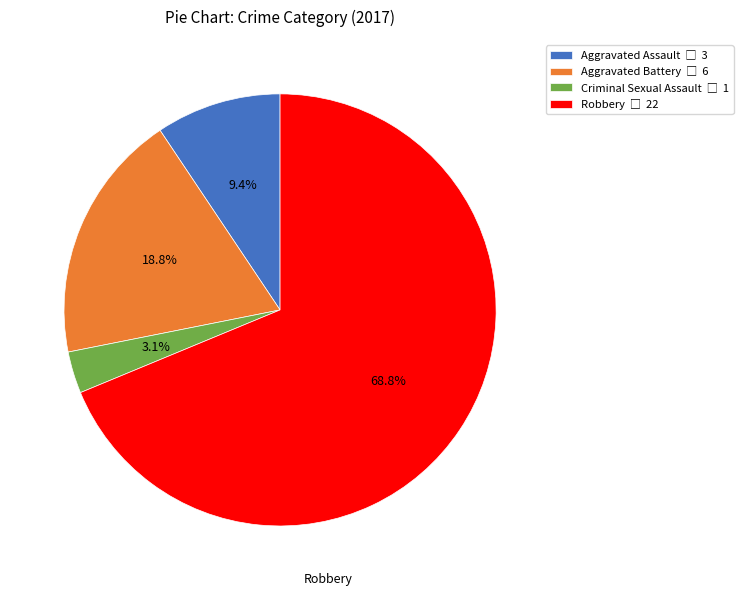

Which category has the smallest portion of the pie?

Criminal Sexual Assault